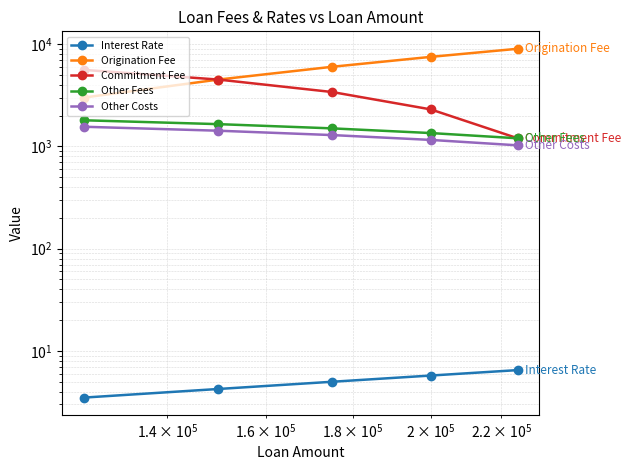

Does the chart display data point markers on the line(s)?

Yes